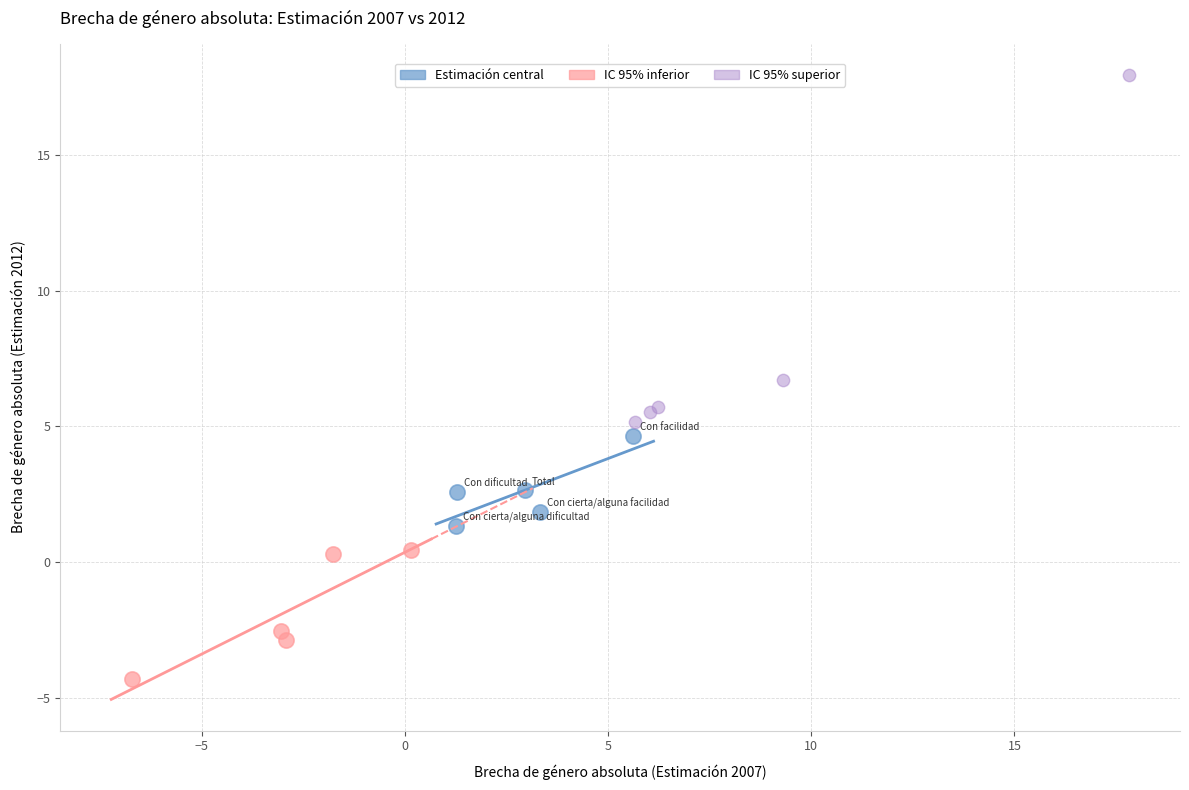

Which series reaches the maximum Y coordinate?

IC 95% superior